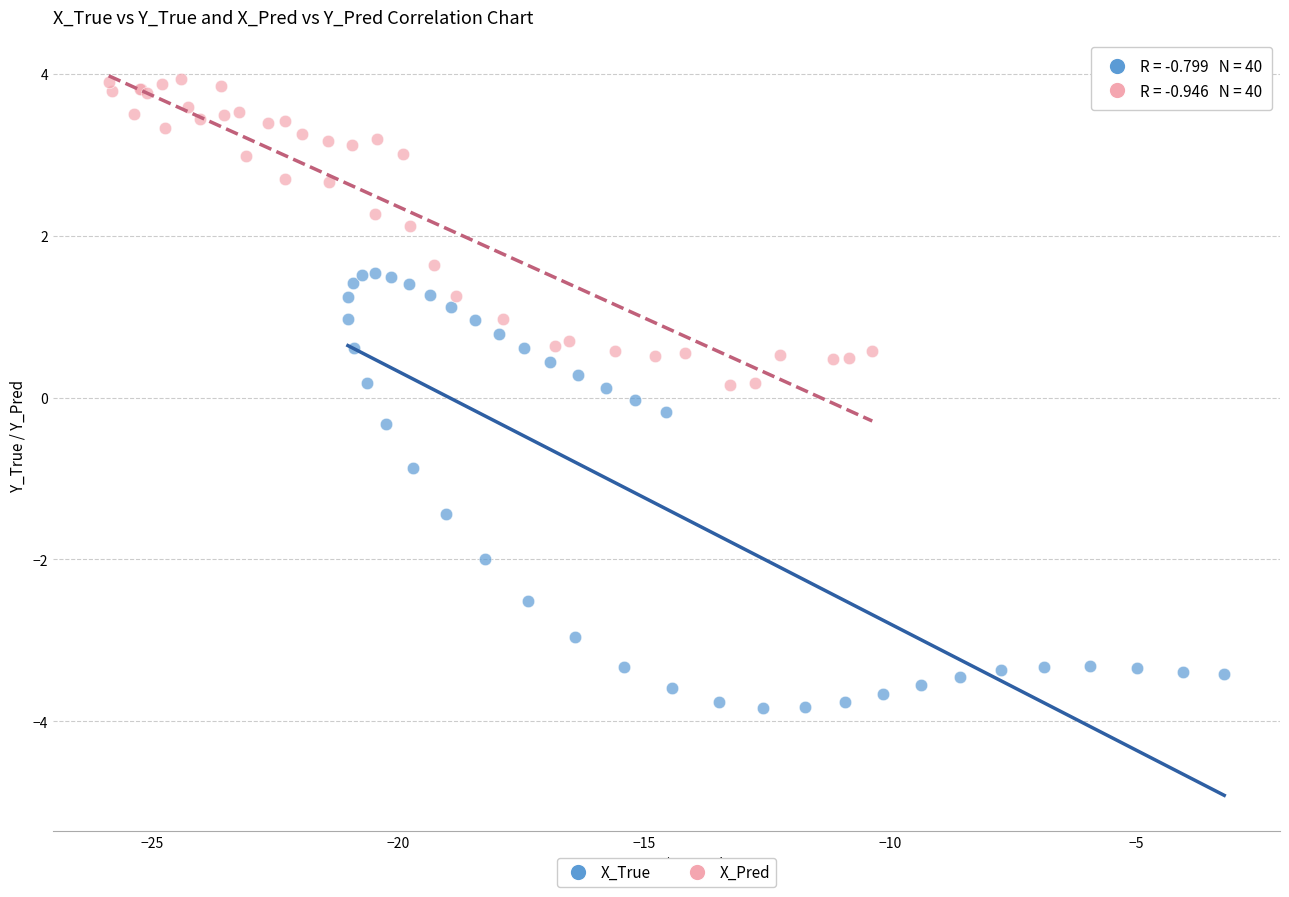

Which series has the widest spread of Y values?

X_True